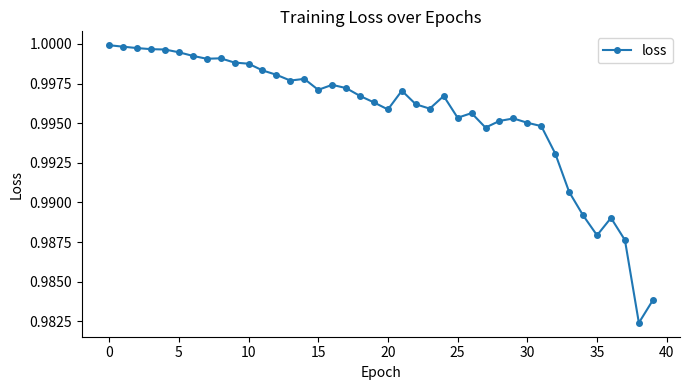

True or false: the data has more than 1 interior local peaks.

True